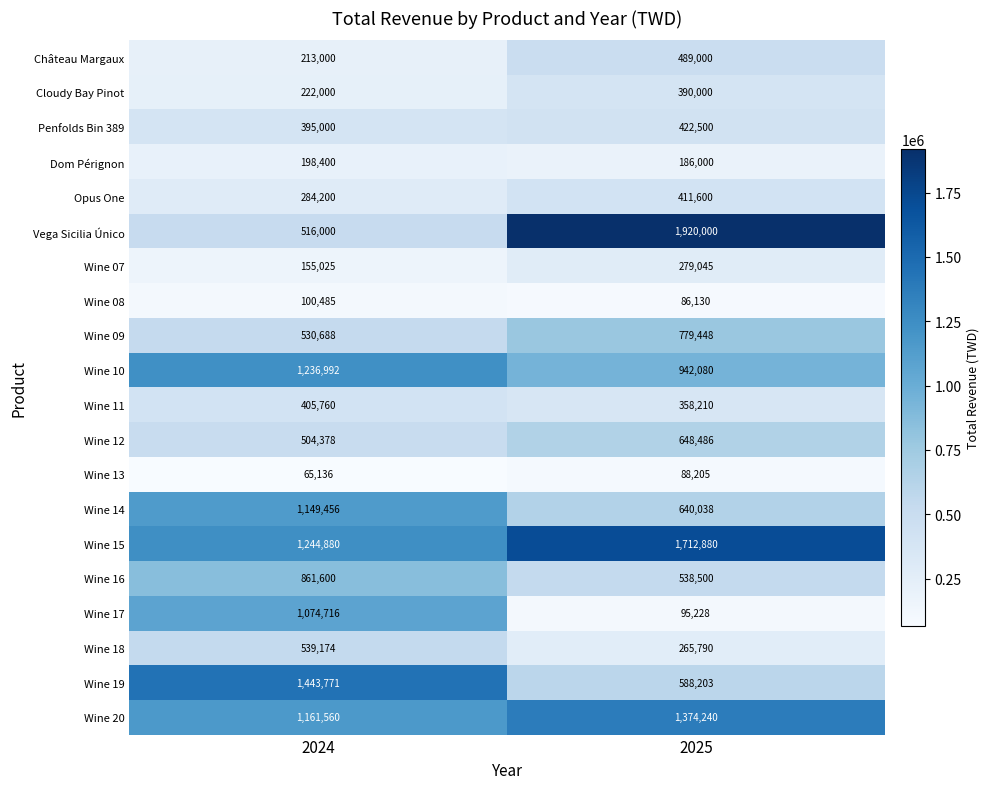

At which category does the chart reach its peak across all series?

2025